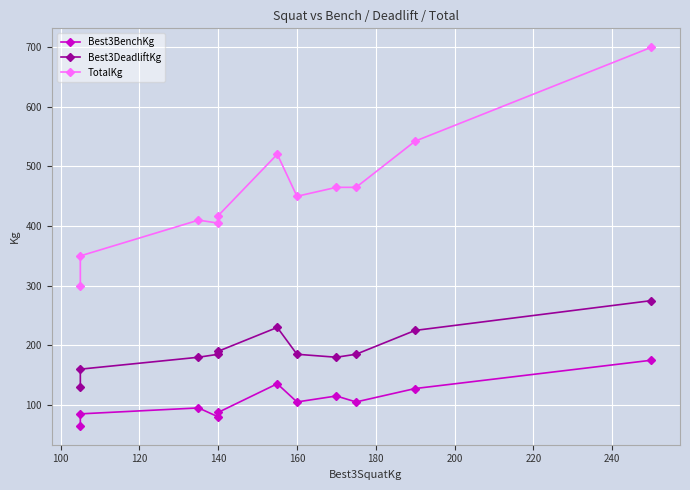

Rank the series at 140 from highest to lowest value.

TotalKg, Best3DeadliftKg, Best3BenchKg